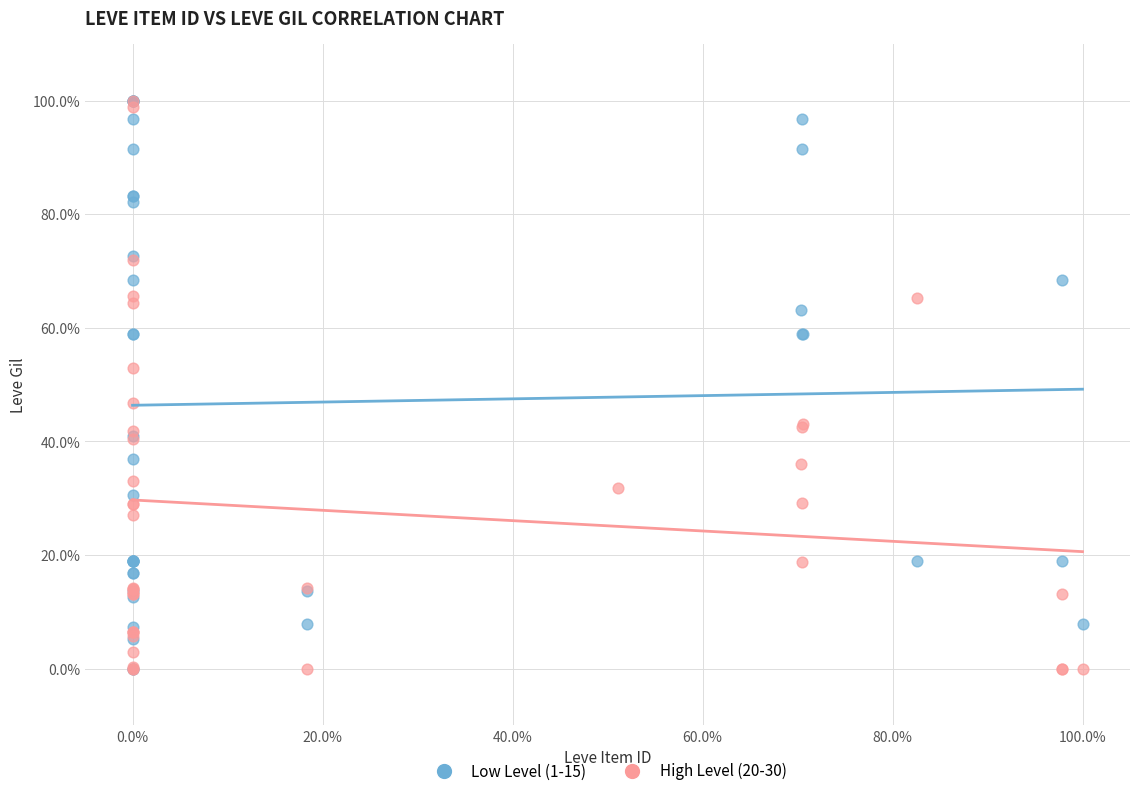

What are all the series names shown in the legend?

Low Level (1-15), High Level (20-30)